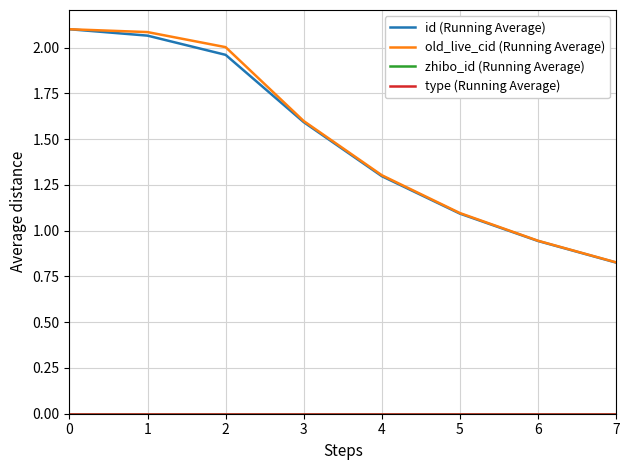

What is the sum of the old_live_cid (Running Average) values at 7 and 6?

1.8